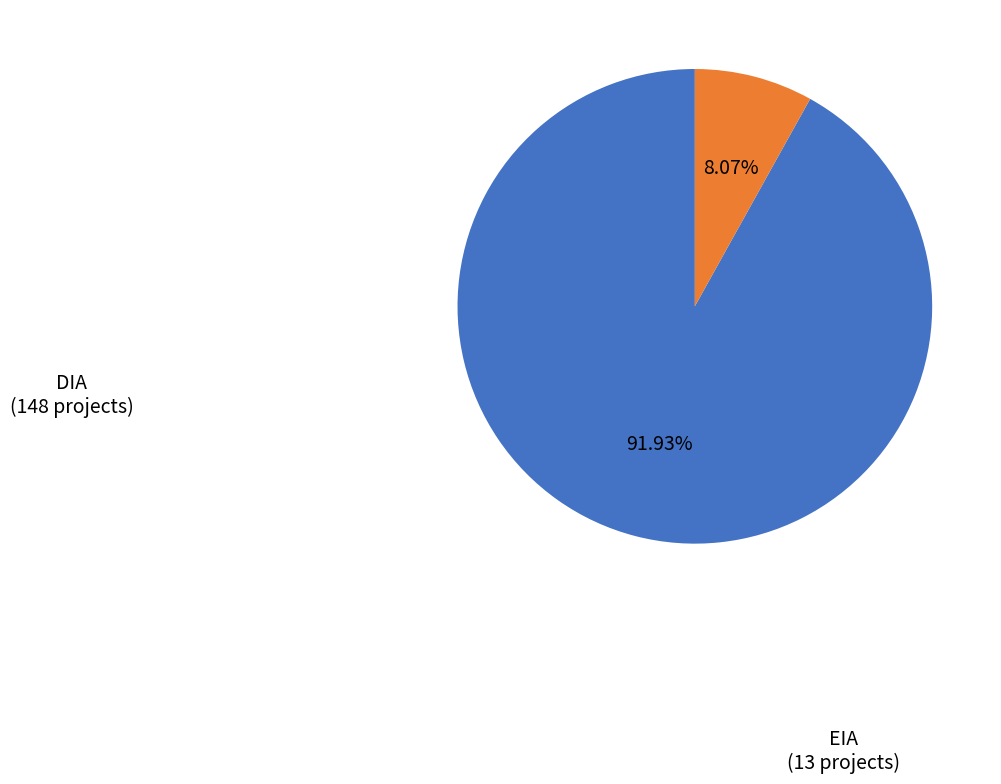

What portion of the pie excludes DIA?

8.1%